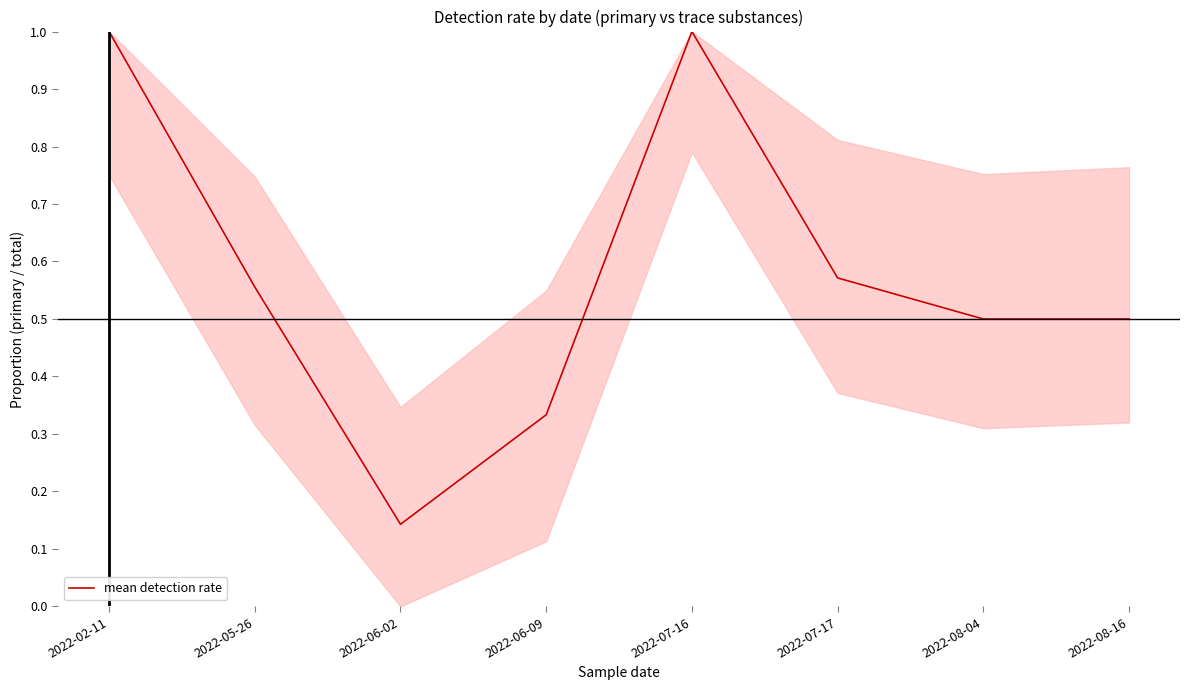

What is the change in value from 2022-05-26 to 2022-06-02?

-0.4